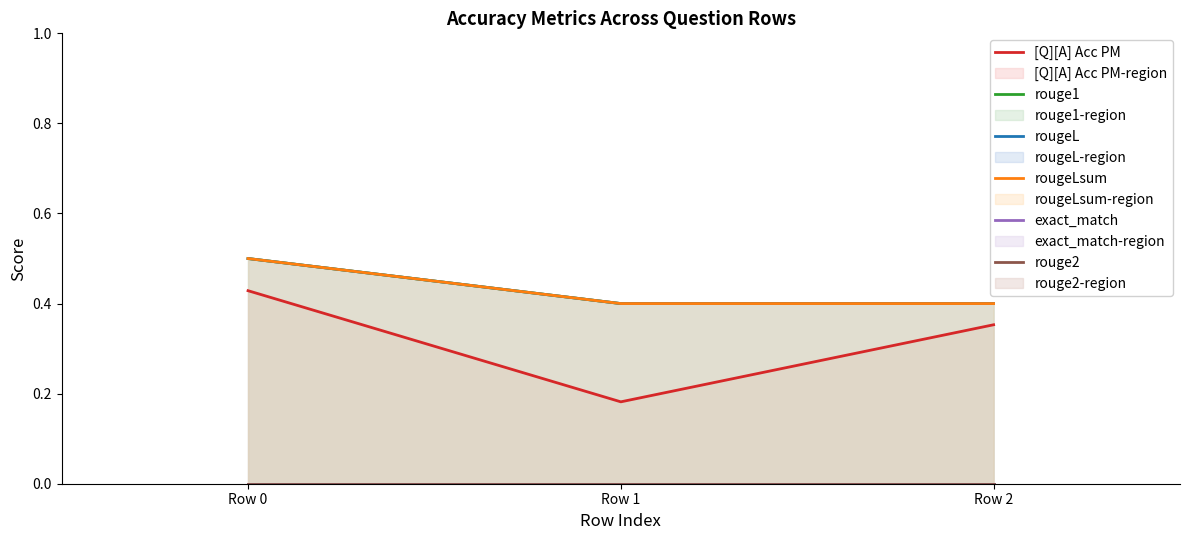

Which series has the widest spread of values?

[Q][A] Acc PM